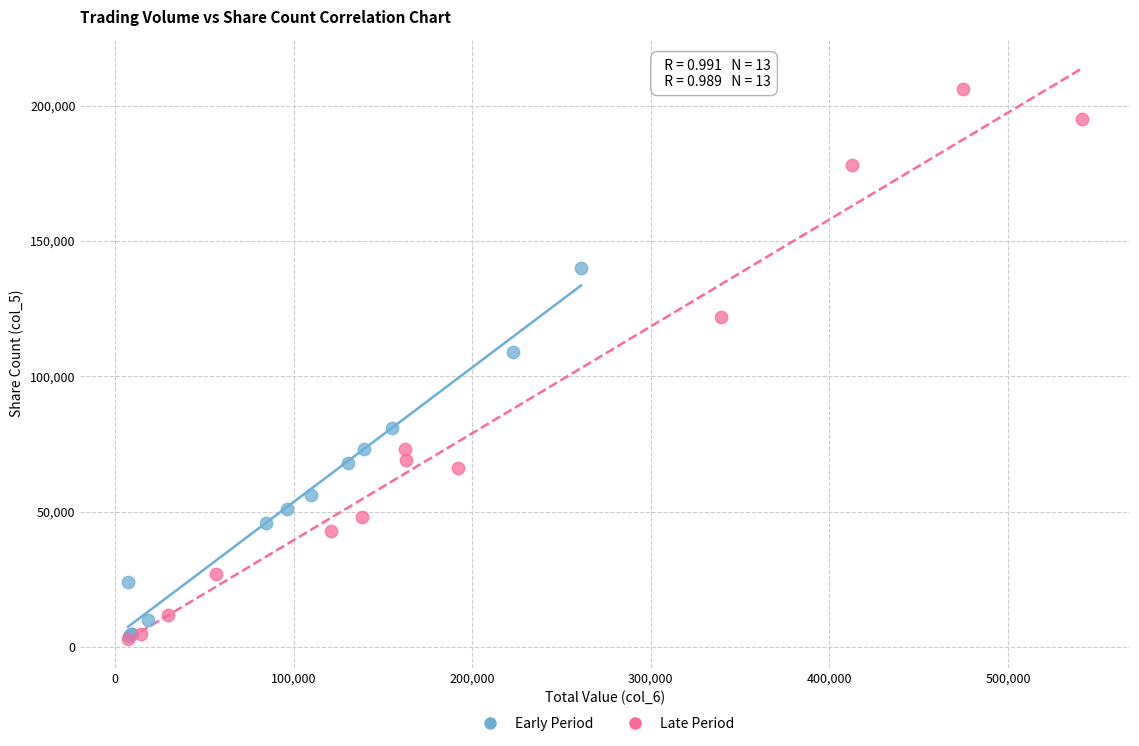

Which series reaches the maximum Y coordinate?

Late Period